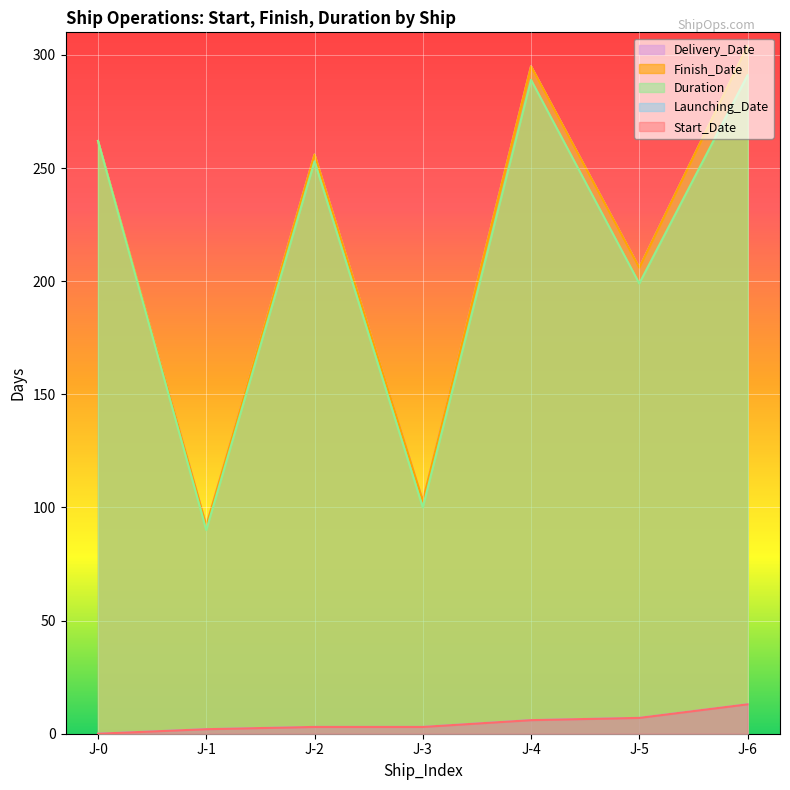

Reading left to right, what are all the values shown in this chart?

Start_Date: J-0=0	J-1=2	J-2=3	J-3=3	J-4=6	J-5=7	J-6=13
Finish_Date: J-0=262	J-1=92	J-2=256	J-3=103	J-4=295	J-5=206	J-6=304
Duration: J-0=262	J-1=90	J-2=253	J-3=100	J-4=289	J-5=199	J-6=291
Launching_Date: J-0=0	J-1=2	J-2=3	J-3=3	J-4=6	J-5=7	J-6=13
Delivery_Date: J-0=262	J-1=92	J-2=256	J-3=103	J-4=295	J-5=206	J-6=304